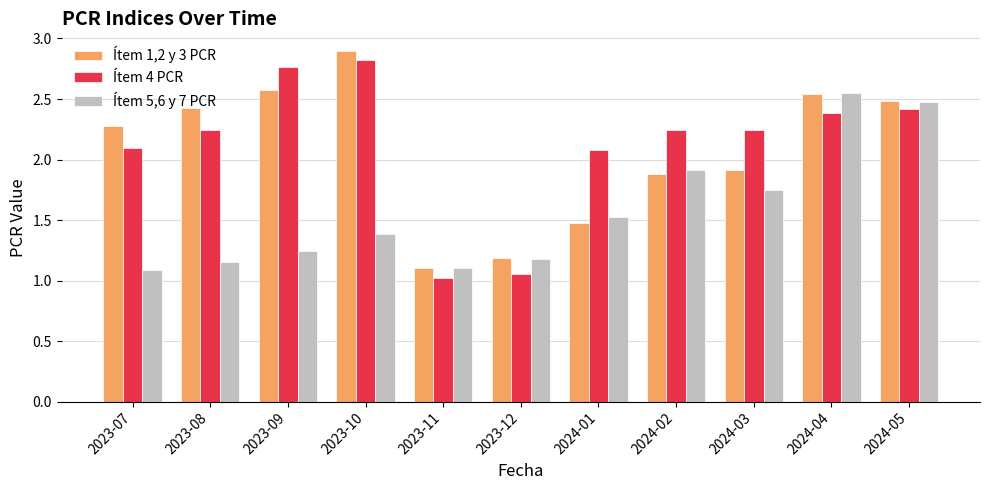

What is the difference between the highest and lowest values at 2023-09?

1.5